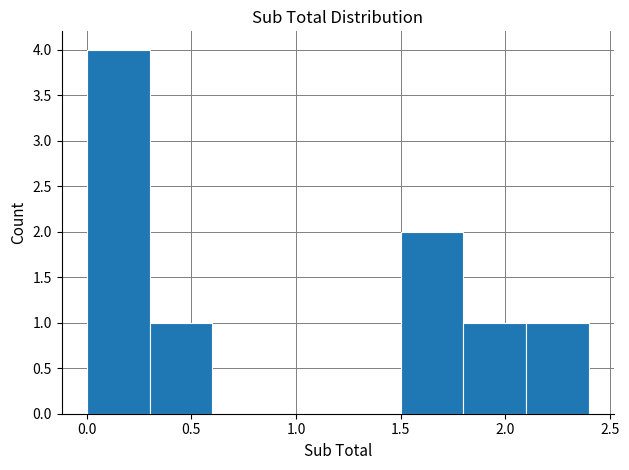

Reading left to right, transcribe this chart: for each bar, give the range it covers on the x-axis and its height. The values are not printed on the chart, so give them approximately, as read against the axis.

0.0 to 0.3: 4
0.3 to 0.6: 1
0.6 to 0.9: 0
0.9 to 1.2: 0
1.2 to 1.5: 0
1.5 to 1.8: 2
1.8 to 2.1: 1
2.1 to 2.4: 1